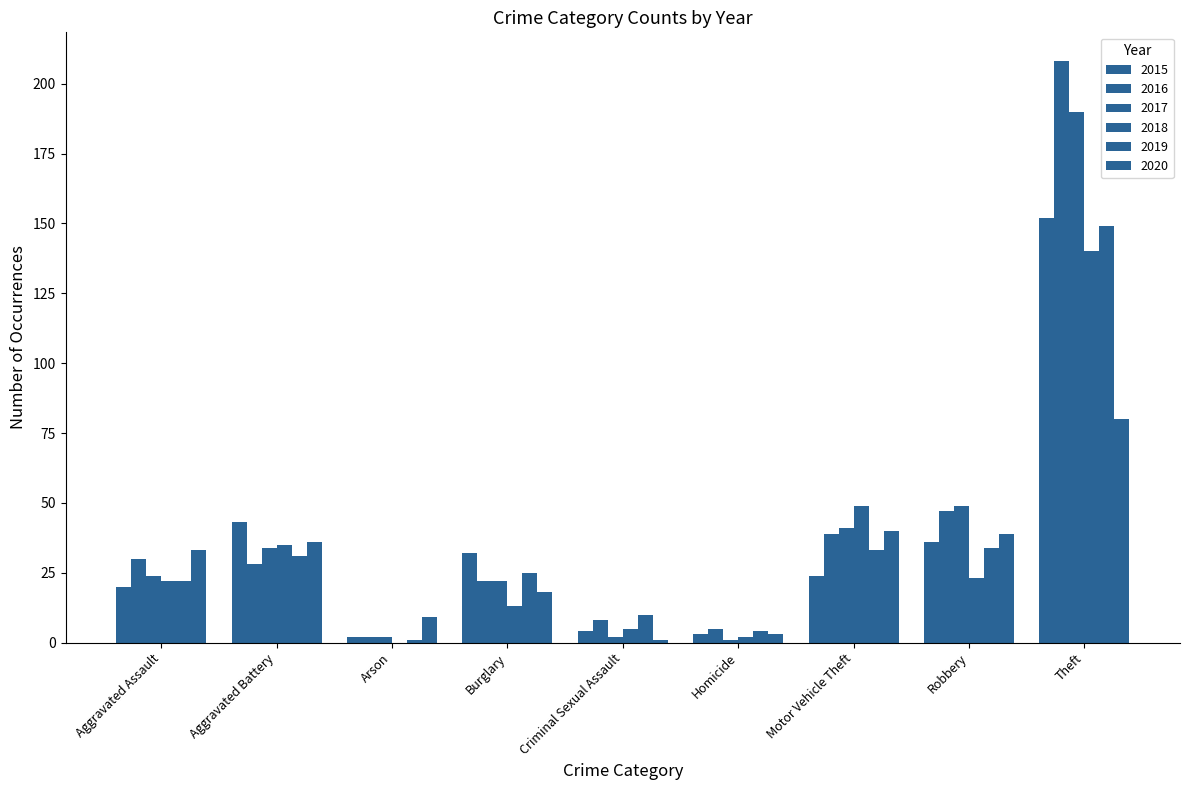

How many categories are shown in the chart?

9